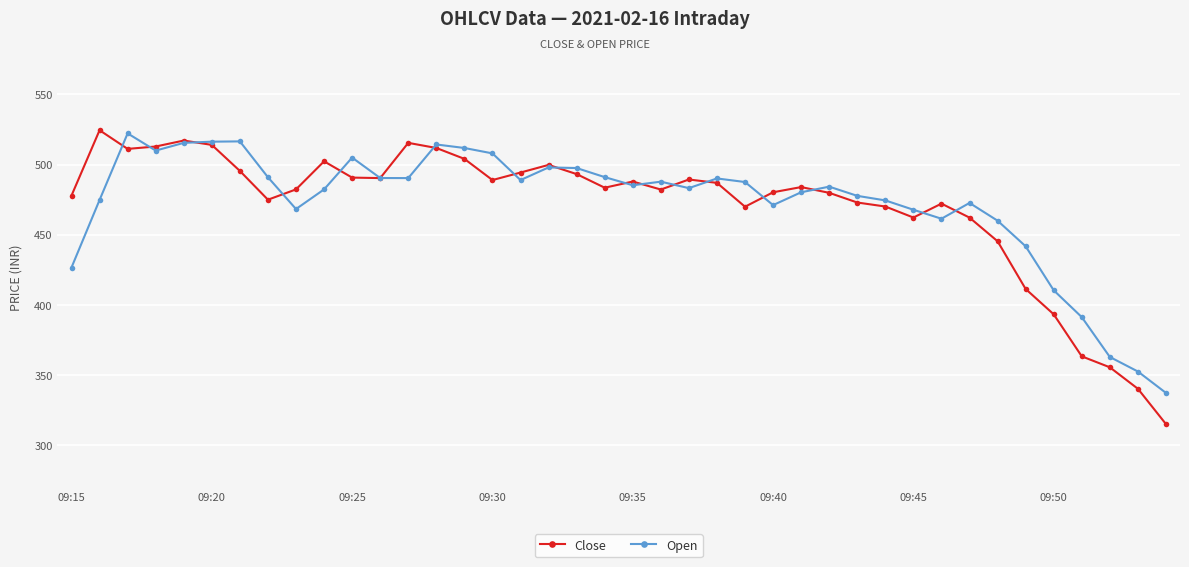

What is the average value of the Open series?

472.5